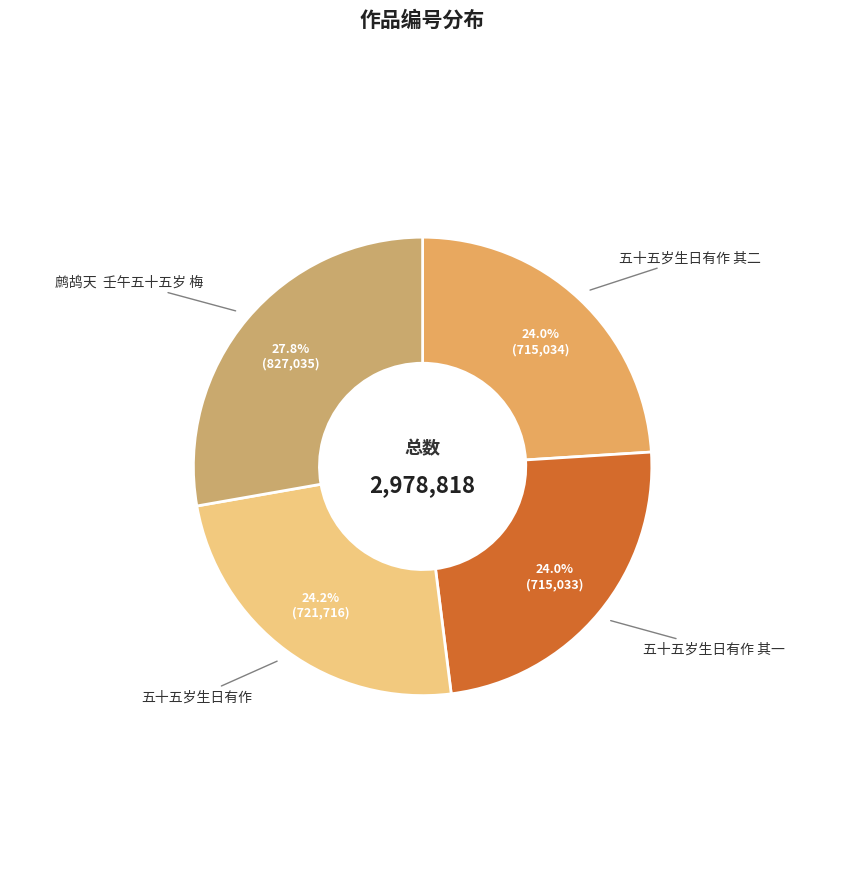

To the nearest percent, what is the difference between the largest and smallest slice percentages?

4%